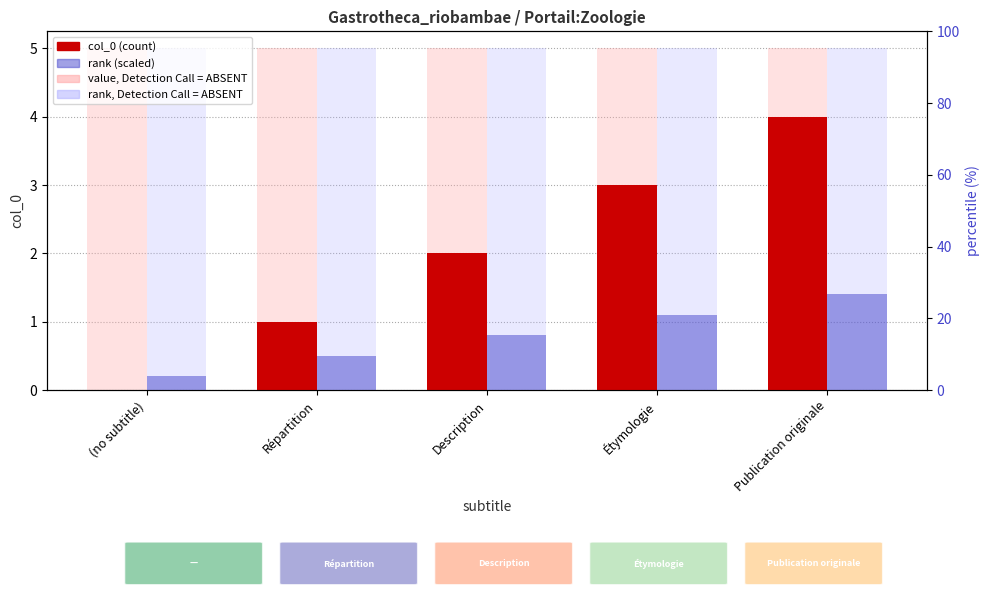

Reading left to right, transcribe all the data shown in this chart.

col_0: (no subtitle)=0.0	Répartition=1.0	Description=2.0	Étymologie=3.0	Publication originale=4.0
rank (scaled): (no subtitle)=0.2	Répartition=0.5	Description=0.8	Étymologie=1.1	Publication originale=1.4